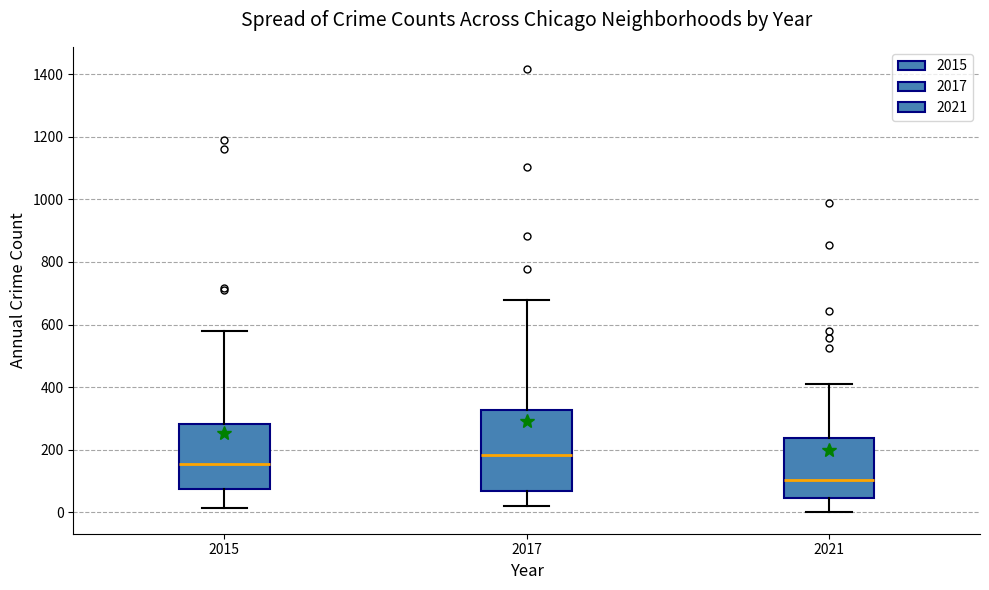

Which box's median line is the highest?

2017